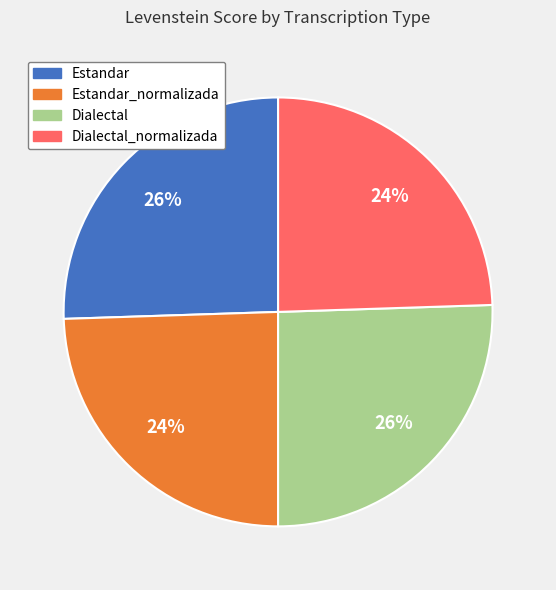

Does any single category account for the majority?

No